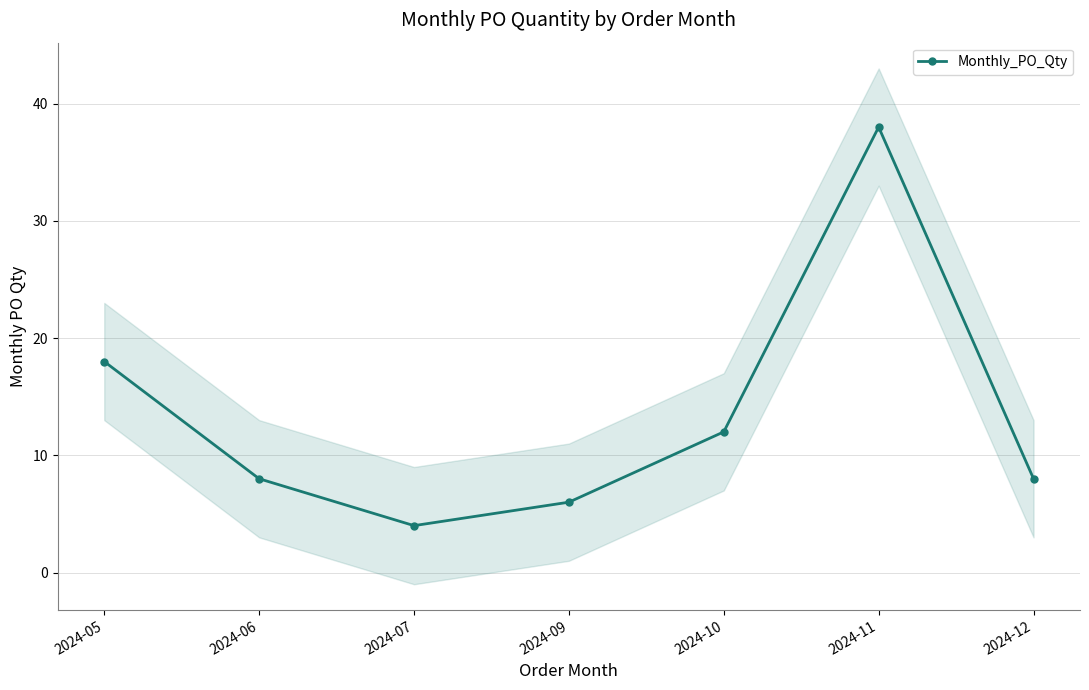

At which category does the data reach its first local peak?

2024-11